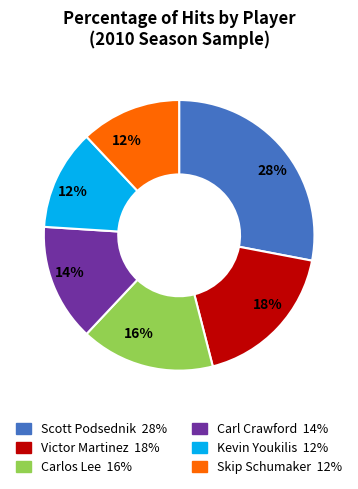

Which category has the biggest portion of the pie?

Scott Podsednik